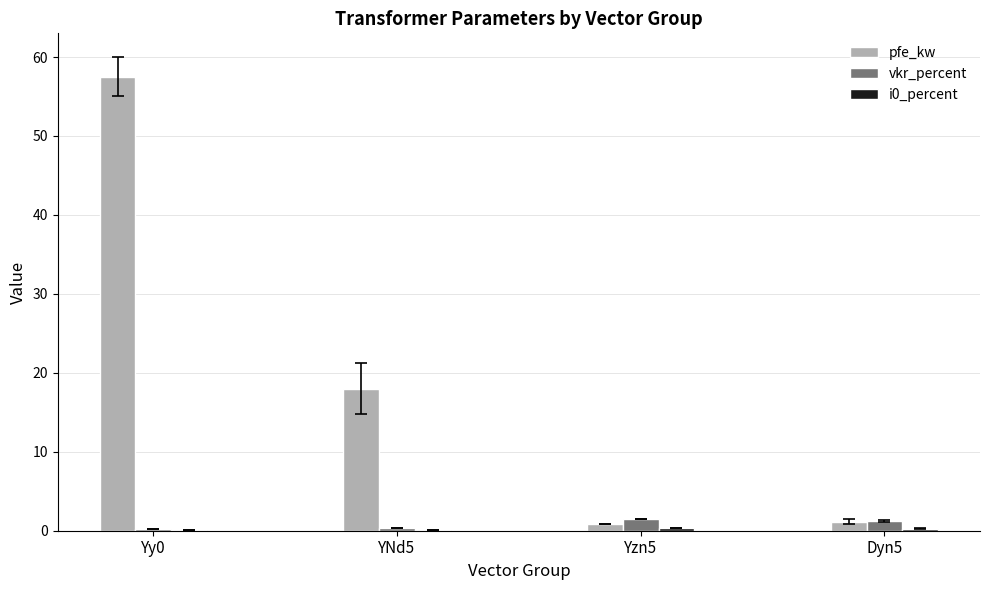

Is it true that vkr_percent equals 0.3 at Yy0?

True